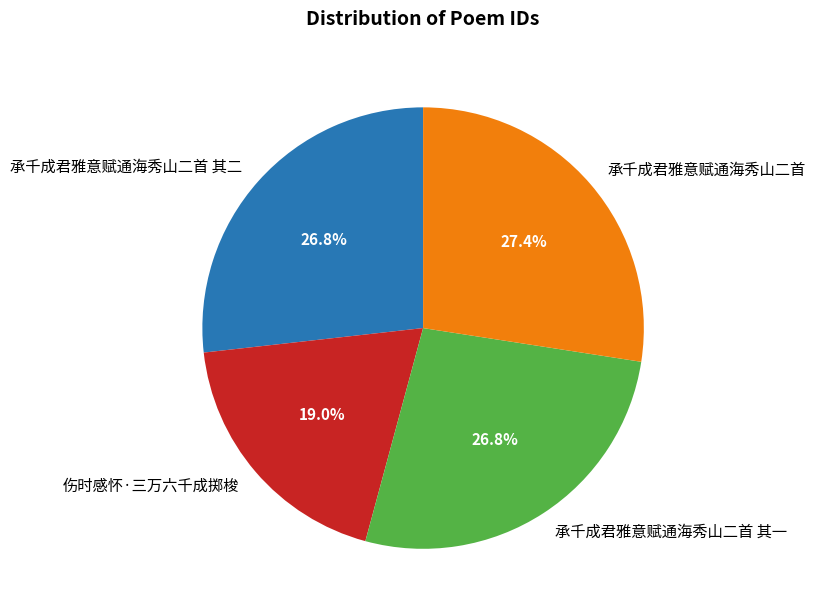

What portion of the pie excludes 伤时感怀·三万六千成掷梭?

81.0%